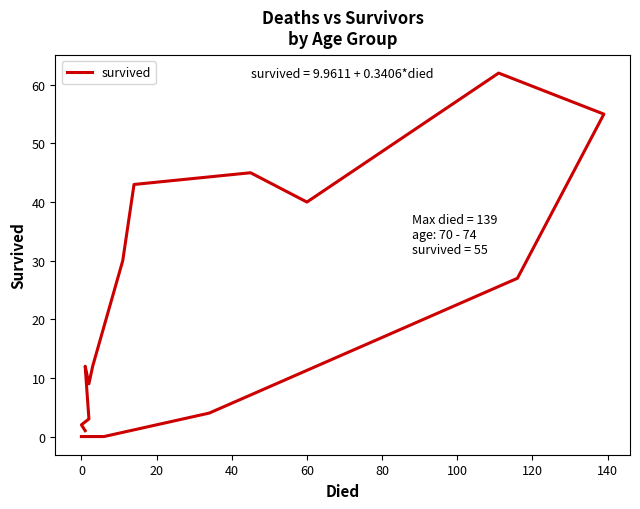

The value at 11 is 36. True or false?

False